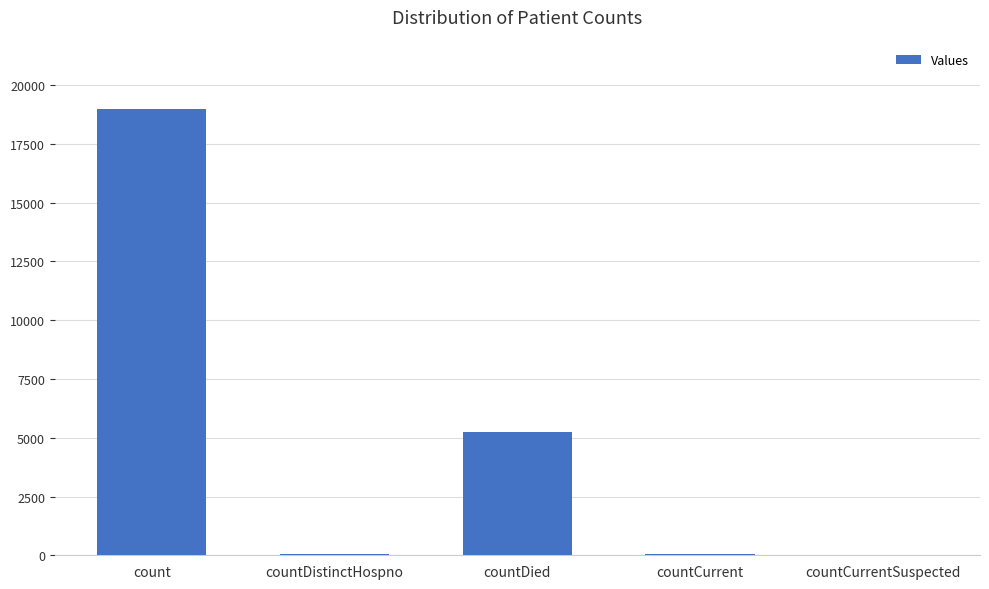

What is the change in value from countDied to countCurrentSuspected?

-5236